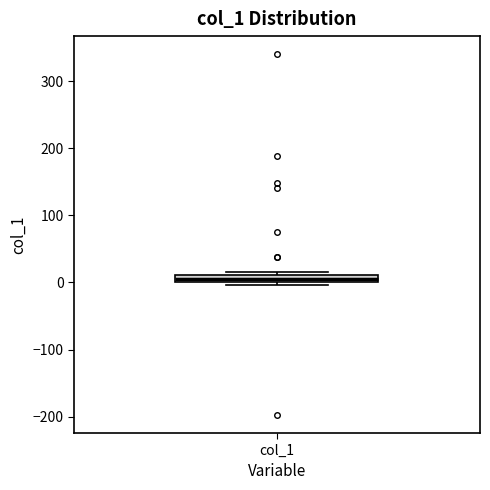

Where is the lower edge of the box for col_1 on the y-axis? The values are not printed on the chart, so give them approximately, as read against the axis.

0